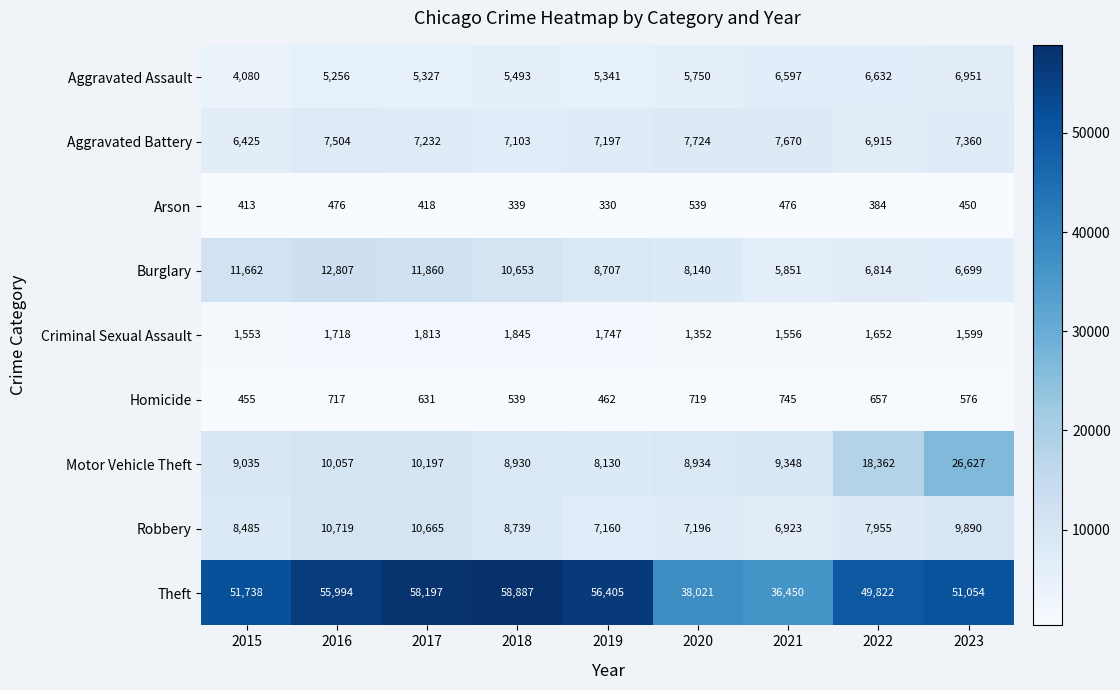

What is the maximum value shown in the chart?

58887